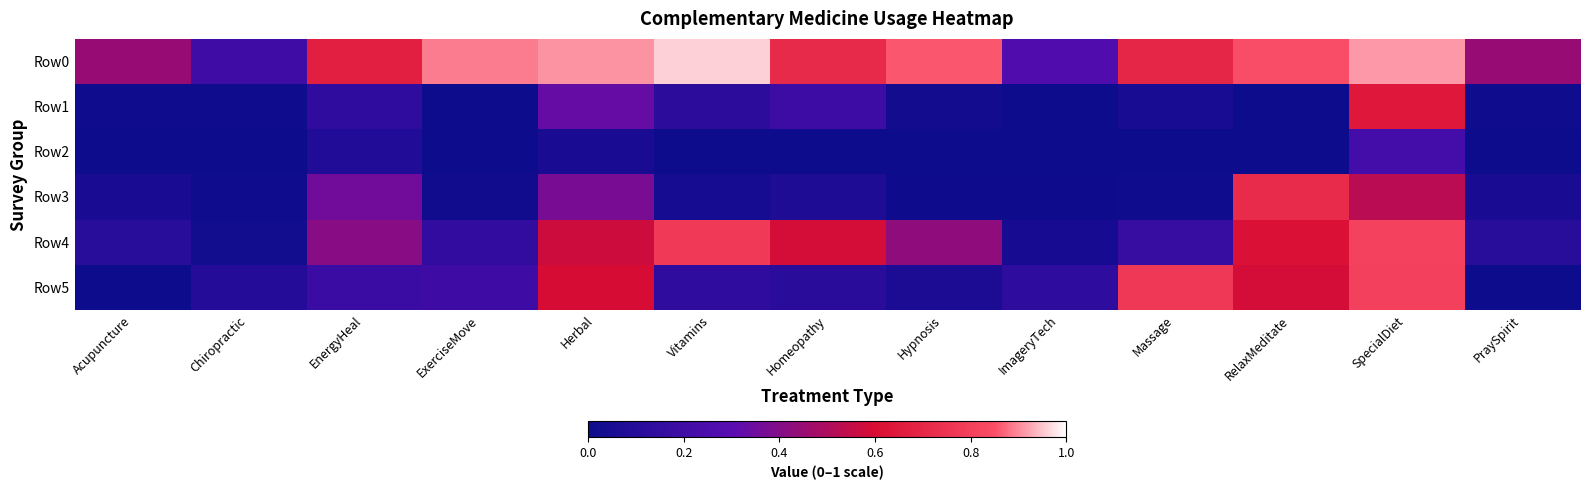

Rank the series by their maximum value, from lowest to highest.

Row2, Row1, Row3, Row5, Row4, Row0